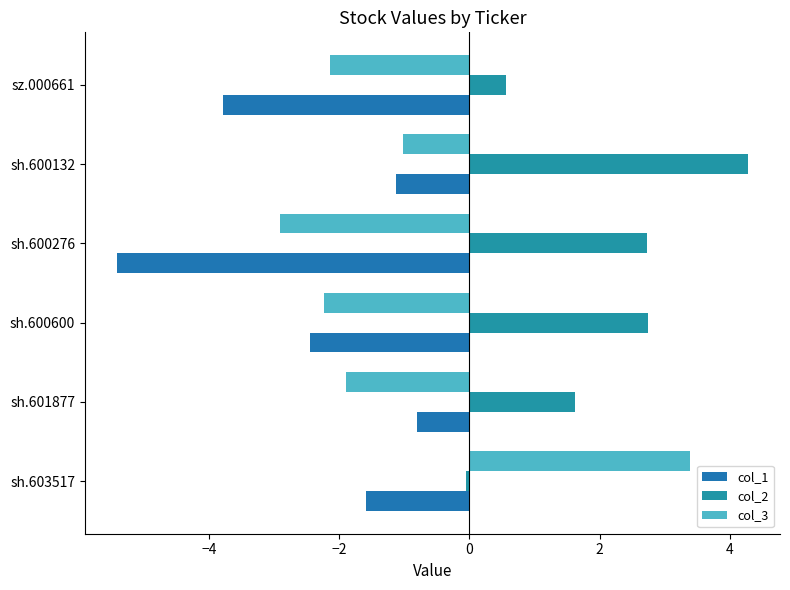

What are all the series names shown in the legend?

col_1, col_2, col_3